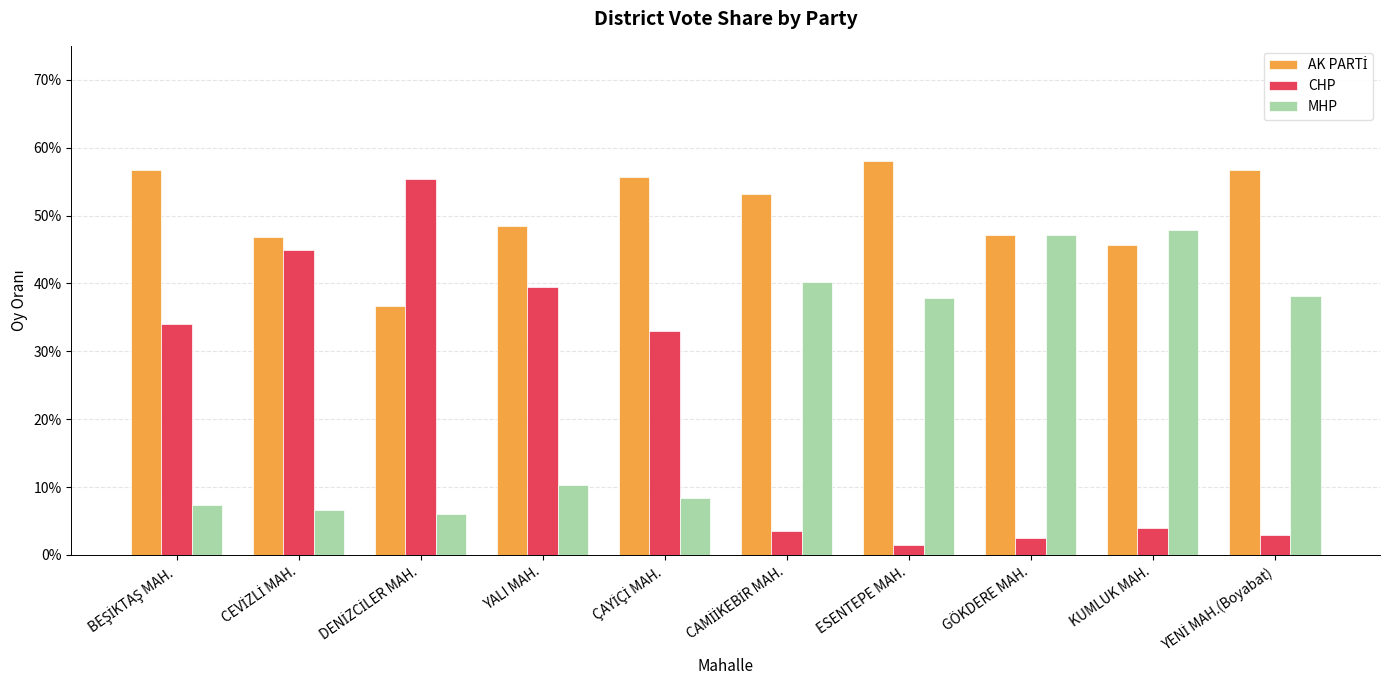

Are the bars horizontal?

No